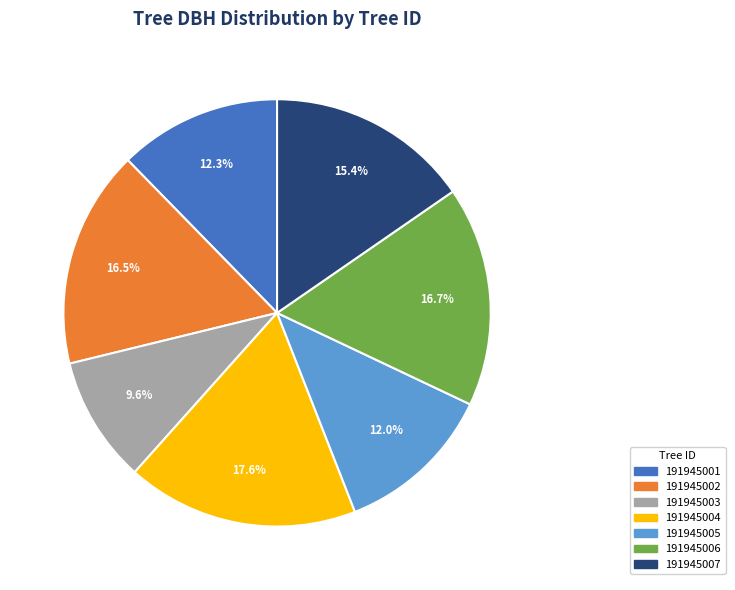

Which category has the smallest portion of the pie?

191945003